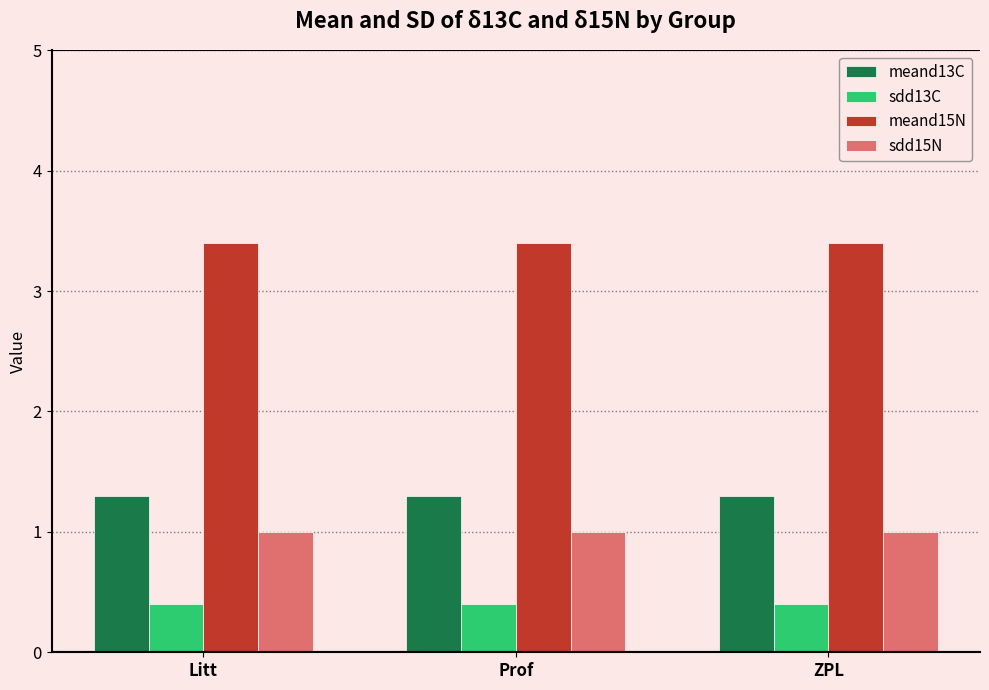

Which series has the largest total across all categories?

meand15N